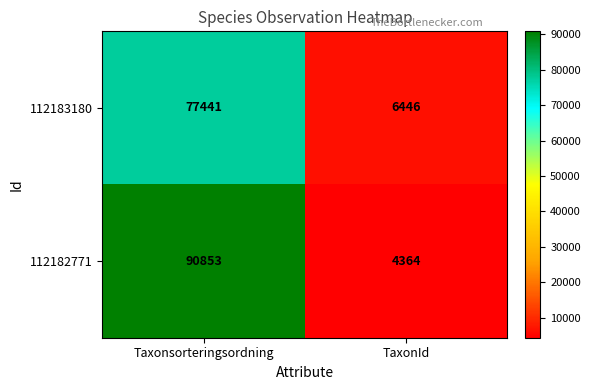

Which series has the largest total across all categories?

112182771